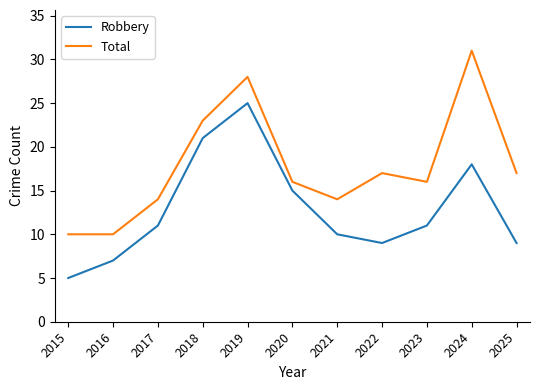

The value of Total at 2018 is 23. True or false?

True